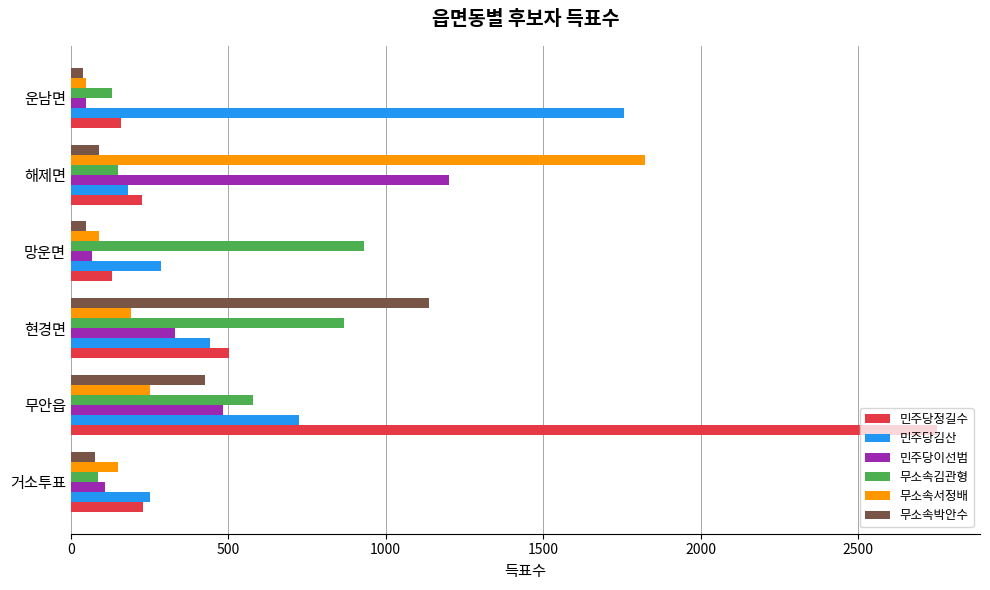

What value does the 무소속서정배 series have at 해제면?

1823